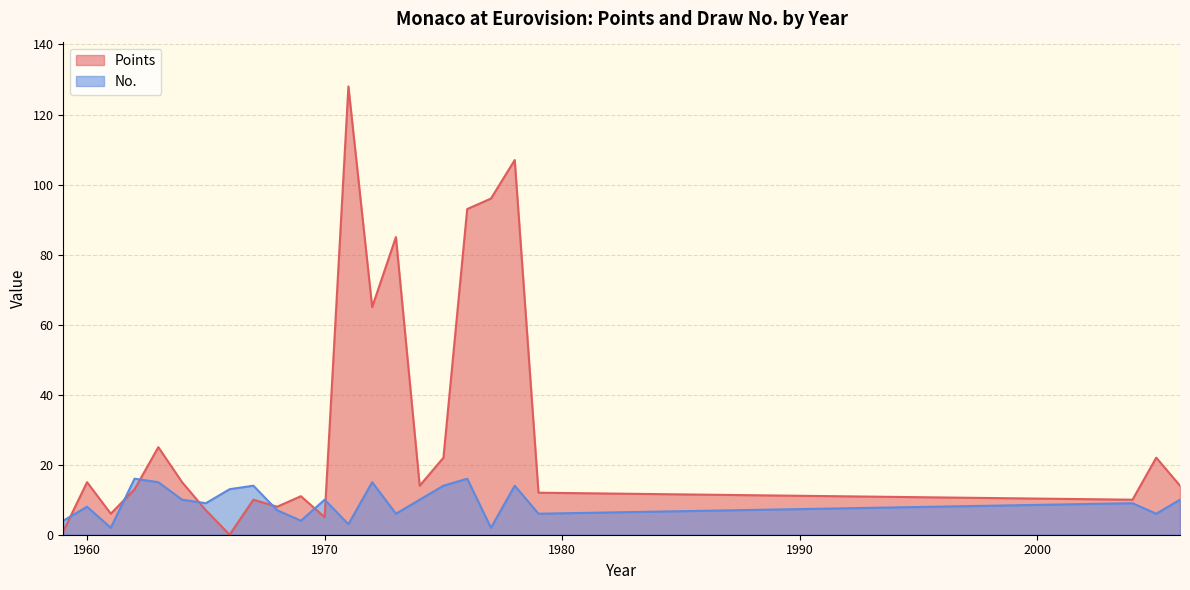

Which series has the largest range (max minus min)?

Points